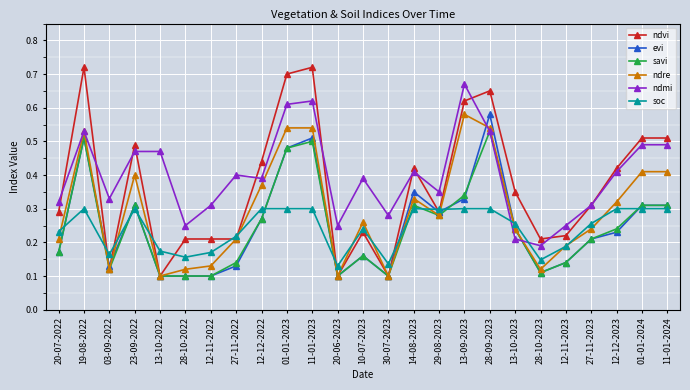

What position from the right is 01-01-2024?

2